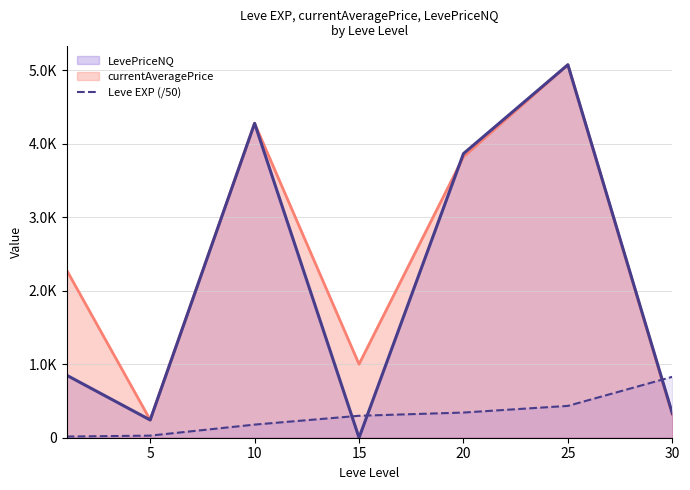

The value at 10 is 178.6. True or false?

True